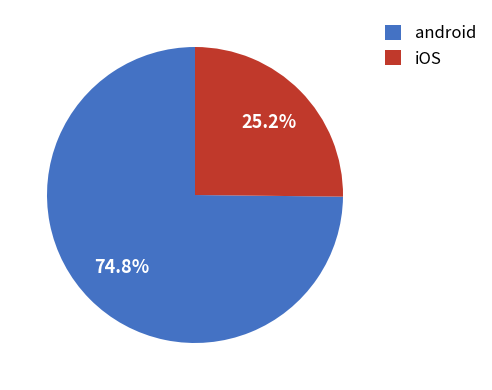

Is there any slice that represents more than half of the pie?

Yes